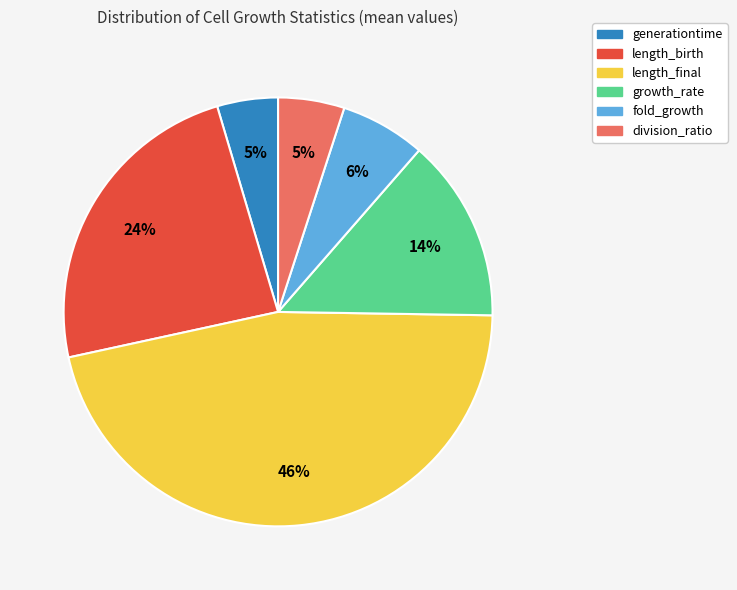

To the nearest percent, what is the average slice percentage?

17%